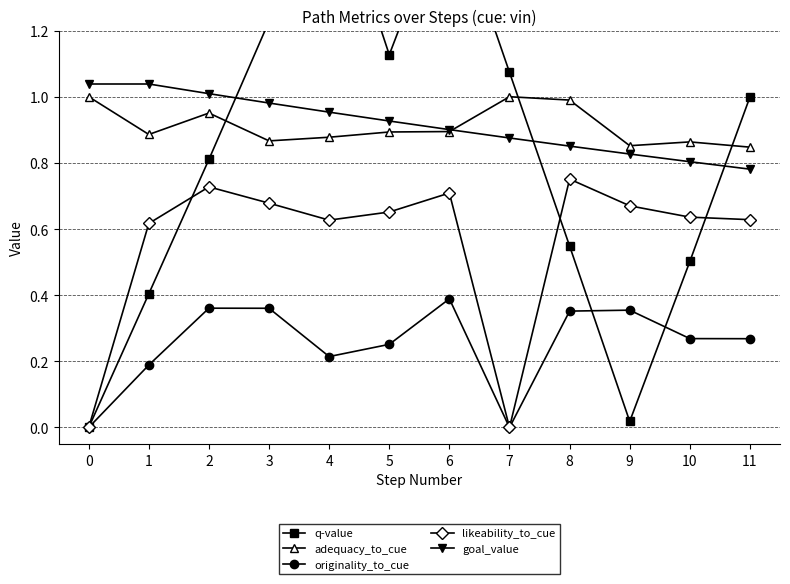

True or false: originality_to_cue and likeability_to_cue cross at least once.

False